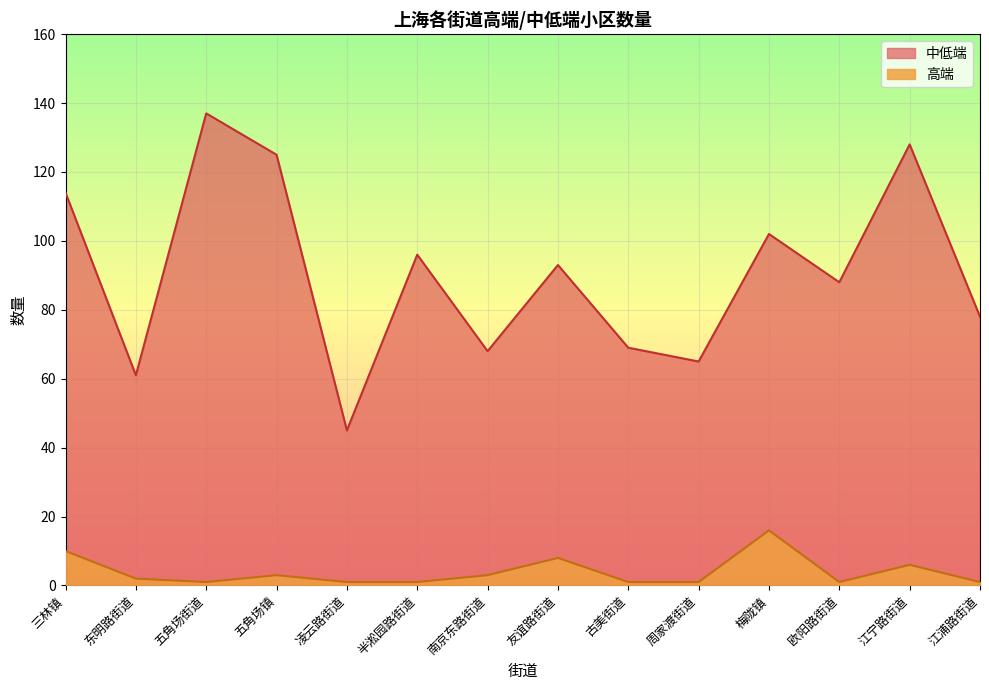

Where does the 高端 series first go above 2?

三林镇